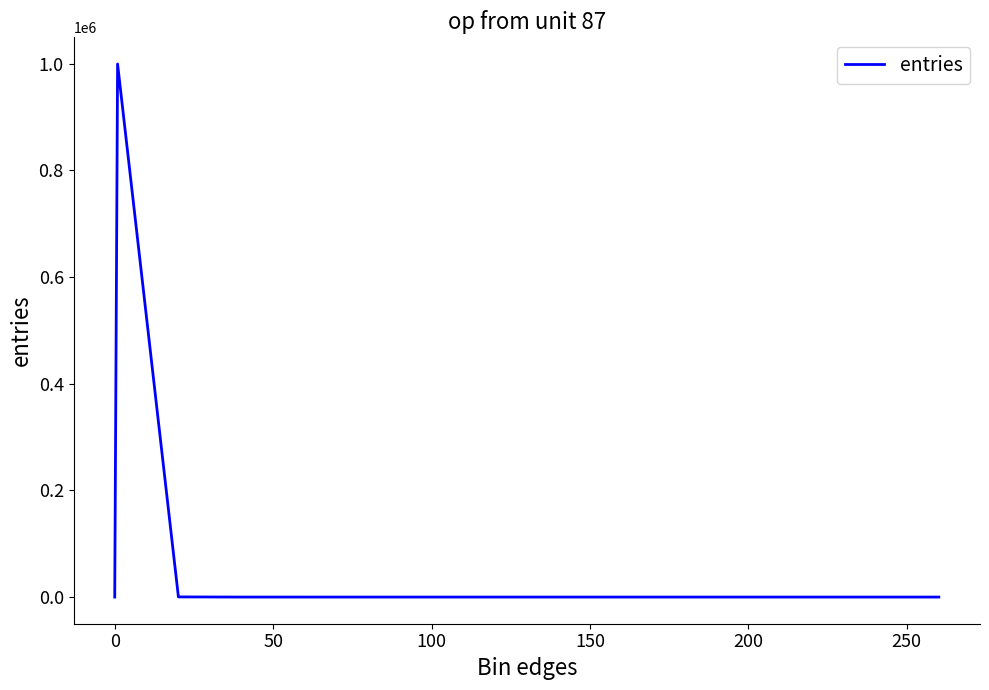

What is the sum of all values?

1000000